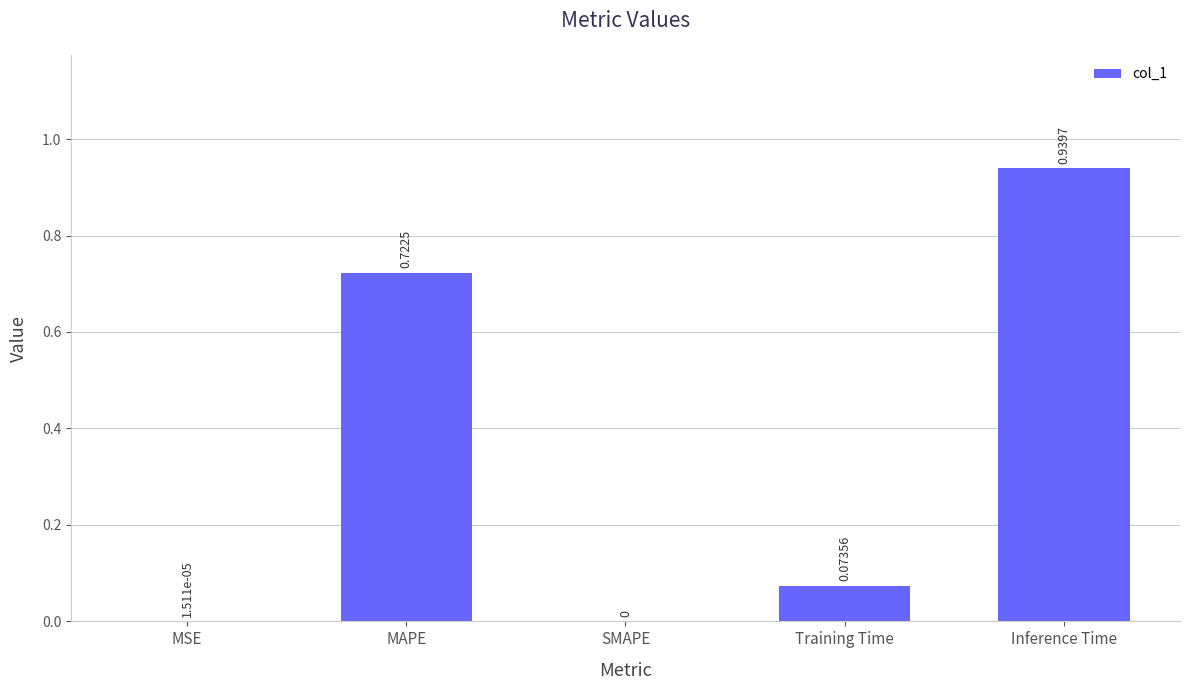

Between MAPE and Training Time, which is larger?

MAPE